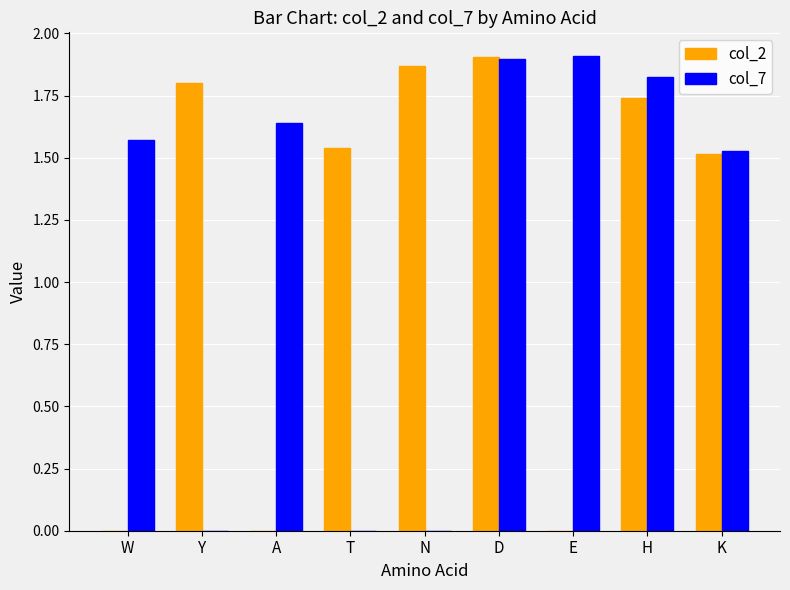

Which series changed the most between A and H?

col_2